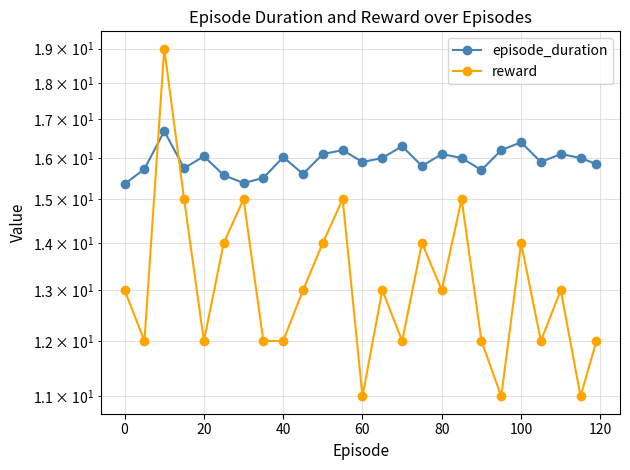

True or false: reward and episode_duration cross at least once.

True